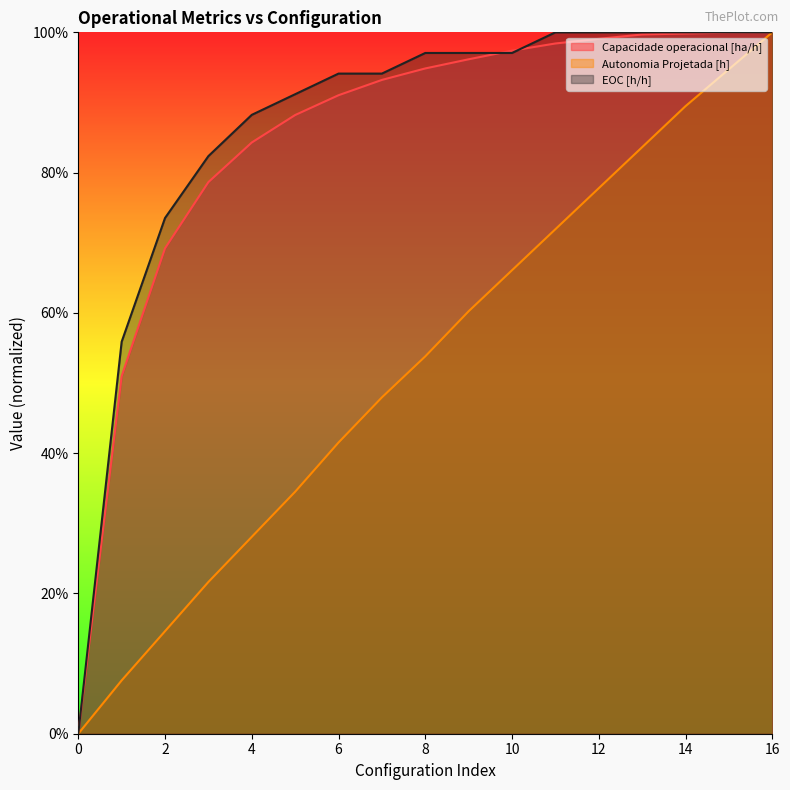

Is the value of Autonomia Projetada [h] at 0 greater than the value of Capacidade operacional [ha/h] at 13?

No